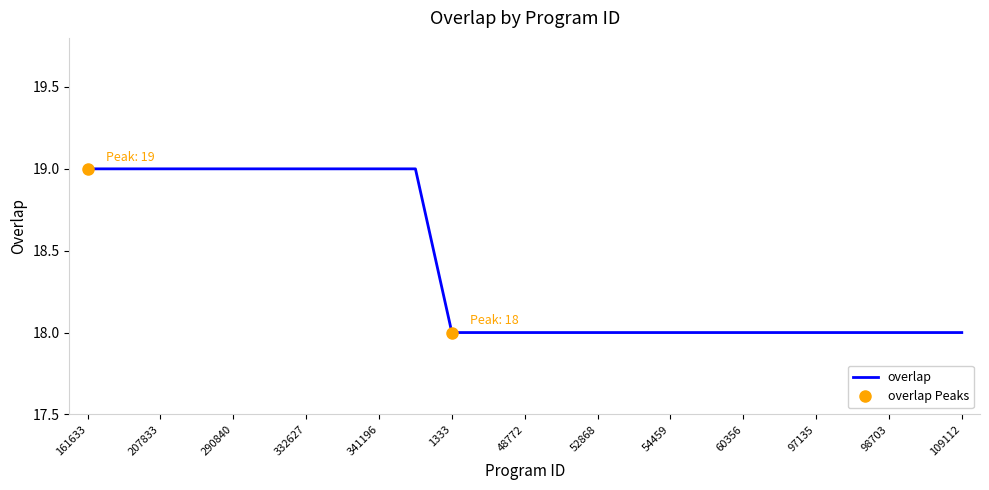

What is the minimum value shown in the chart?

18